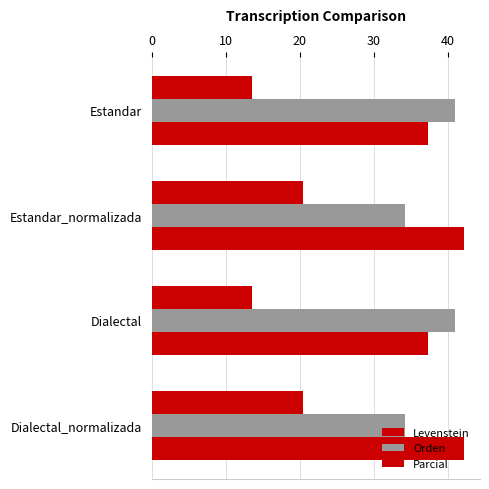

What is the average value of the Orden series?

37.6